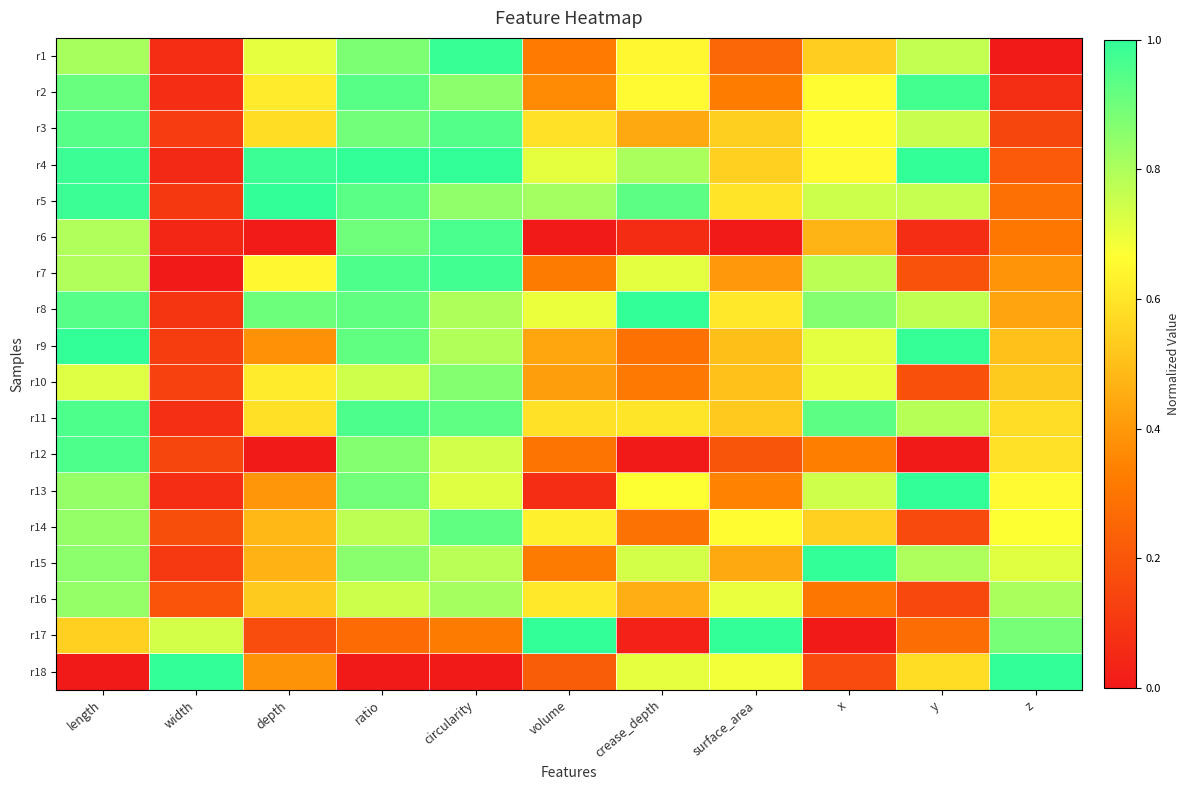

Reading left to right, extract all data points from this chart.

r1: length=0.8	width=0.1	depth=0.7	ratio=0.9	circularity=1.0	volume=0.3	crease_depth=0.6	surface_area=0.3	x=0.5	y=0.8	z=0.0
r2: length=0.9	width=0.1	depth=0.6	ratio=0.9	circularity=0.9	volume=0.4	crease_depth=0.7	surface_area=0.3	x=0.7	y=1.0	z=0.1
r3: length=0.9	width=0.1	depth=0.6	ratio=0.9	circularity=0.9	volume=0.6	crease_depth=0.4	surface_area=0.5	x=0.7	y=0.8	z=0.1
r4: length=1.0	width=0.1	depth=1.0	ratio=1.0	circularity=1.0	volume=0.7	crease_depth=0.8	surface_area=0.5	x=0.7	y=1.0	z=0.2
r5: length=1.0	width=0.1	depth=1.0	ratio=0.9	circularity=0.8	volume=0.8	crease_depth=0.9	surface_area=0.6	x=0.7	y=0.8	z=0.3
r6: length=0.8	width=0.0	depth=0.0	ratio=0.9	circularity=1.0	volume=0.0	crease_depth=0.1	surface_area=0.0	x=0.5	y=0.1	z=0.3
r7: length=0.8	width=0.0	depth=0.6	ratio=1.0	circularity=1.0	volume=0.3	crease_depth=0.7	surface_area=0.4	x=0.8	y=0.2	z=0.4
r8: length=0.9	width=0.1	depth=0.9	ratio=0.9	circularity=0.8	volume=0.7	crease_depth=1.0	surface_area=0.6	x=0.9	y=0.8	z=0.4
r9: length=1.0	width=0.1	depth=0.4	ratio=0.9	circularity=0.8	volume=0.4	crease_depth=0.3	surface_area=0.5	x=0.7	y=1.0	z=0.5
r10: length=0.7	width=0.1	depth=0.6	ratio=0.7	circularity=0.9	volume=0.4	crease_depth=0.3	surface_area=0.5	x=0.7	y=0.2	z=0.5
r11: length=1.0	width=0.1	depth=0.6	ratio=1.0	circularity=0.9	volume=0.6	crease_depth=0.6	surface_area=0.5	x=0.9	y=0.8	z=0.6
r12: length=1.0	width=0.1	depth=0.0	ratio=0.9	circularity=0.7	volume=0.3	crease_depth=0.0	surface_area=0.2	x=0.3	y=0.0	z=0.6
r13: length=0.8	width=0.1	depth=0.4	ratio=0.9	circularity=0.7	volume=0.1	crease_depth=0.7	surface_area=0.3	x=0.7	y=1.0	z=0.7
r14: length=0.8	width=0.2	depth=0.5	ratio=0.8	circularity=0.9	volume=0.6	crease_depth=0.3	surface_area=0.7	x=0.5	y=0.2	z=0.7
r15: length=0.9	width=0.1	depth=0.5	ratio=0.9	circularity=0.8	volume=0.3	crease_depth=0.7	surface_area=0.4	x=1.0	y=0.8	z=0.7
r16: length=0.8	width=0.2	depth=0.5	ratio=0.8	circularity=0.8	volume=0.6	crease_depth=0.5	surface_area=0.7	x=0.3	y=0.2	z=0.8
r17: length=0.5	width=0.7	depth=0.2	ratio=0.3	circularity=0.3	volume=1.0	crease_depth=0.0	surface_area=1.0	x=0.0	y=0.3	z=0.9
r18: length=0.0	width=1.0	depth=0.4	ratio=0.0	circularity=0.0	volume=0.2	crease_depth=0.7	surface_area=0.7	x=0.2	y=0.6	z=1.0